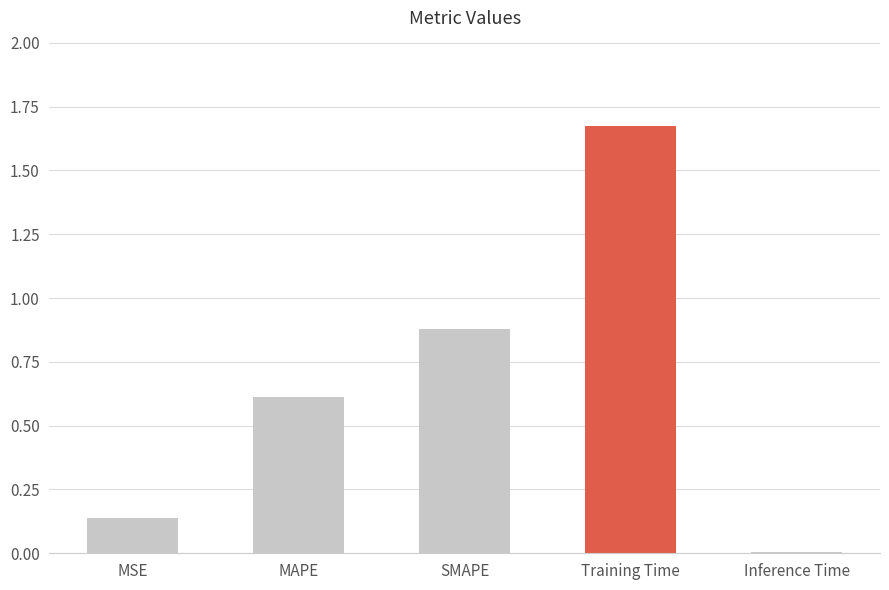

Rank the categories by value from highest to lowest.

Training Time, SMAPE, MAPE, MSE, Inference Time